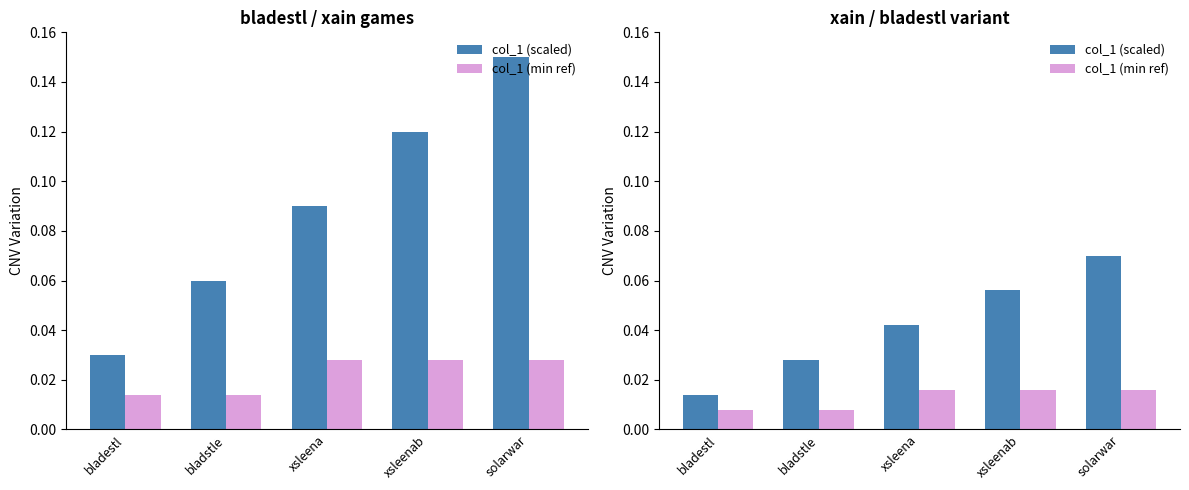

Is it true that col_1 (min ref) equals 0.0 at xsleenab?

True